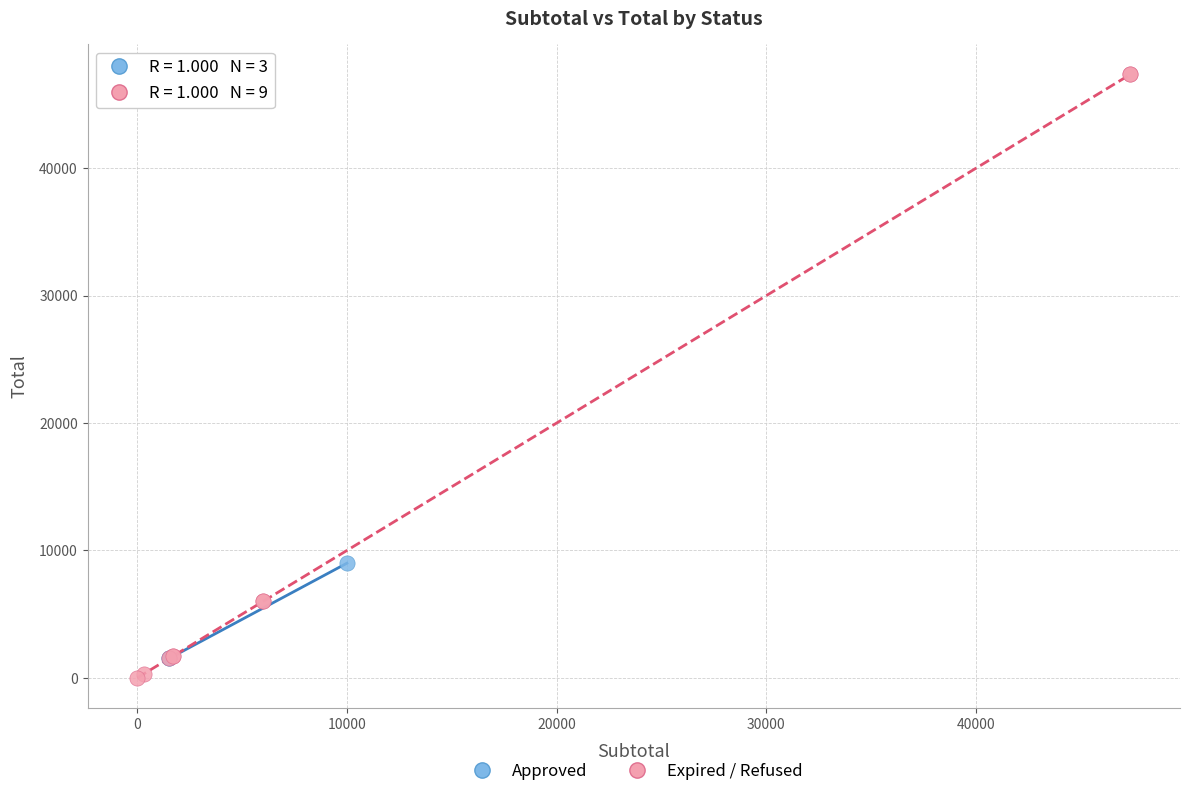

Which series reaches the maximum Y coordinate?

Expired / Refused